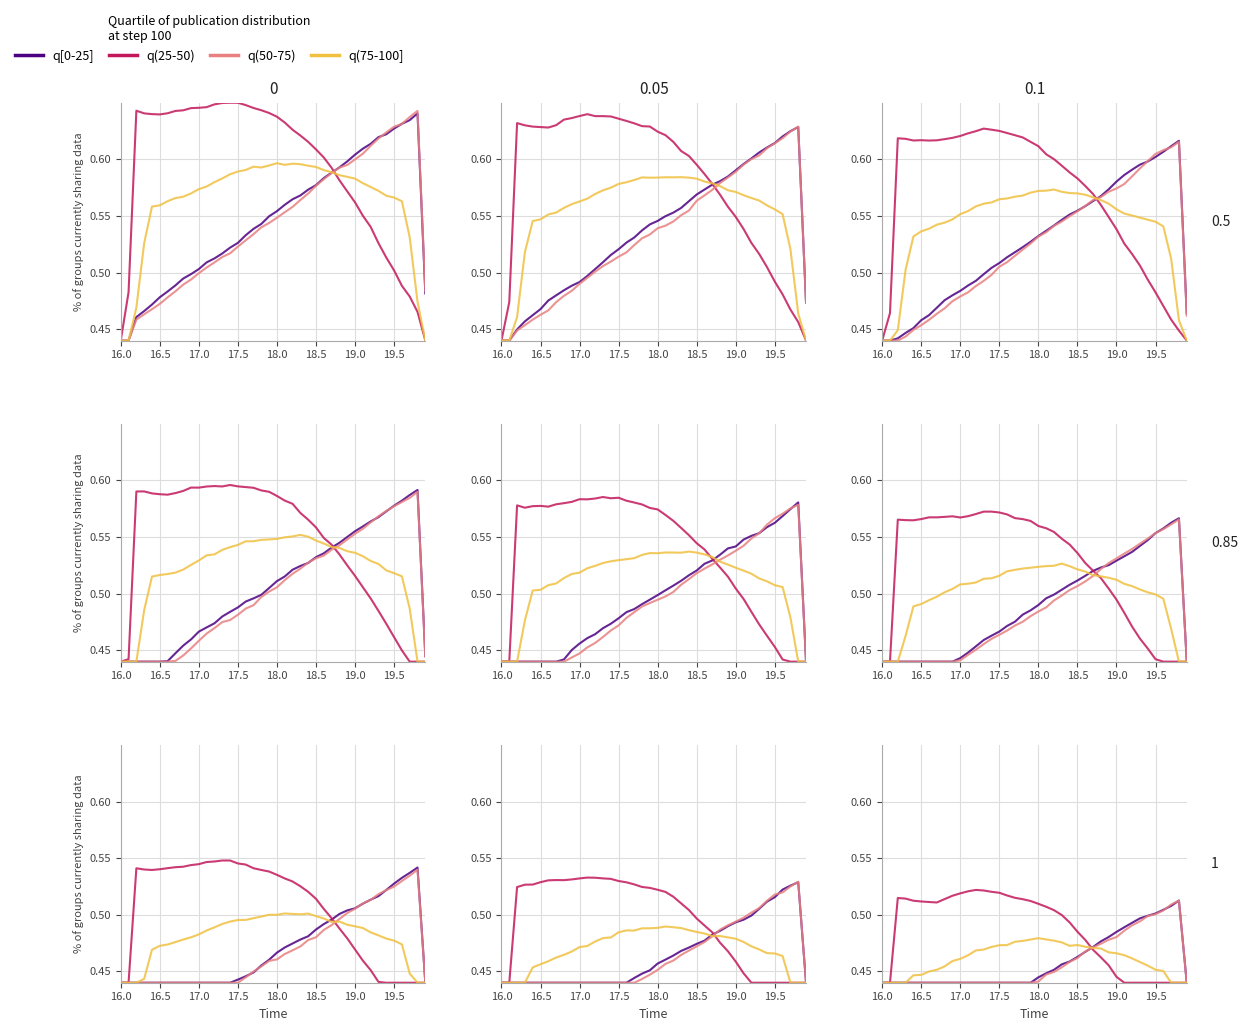

How many q(50-75) values are between 0 and 1?

40